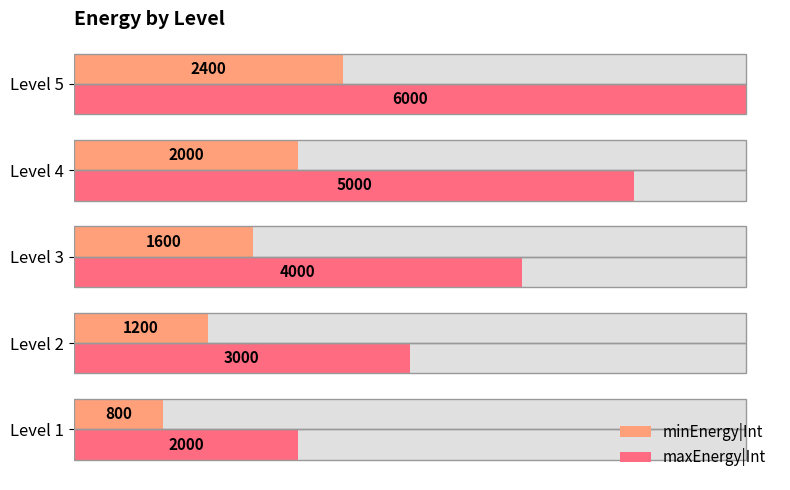

What is the difference between the maximum and minimum values in the minEnergy|Int series?

1600